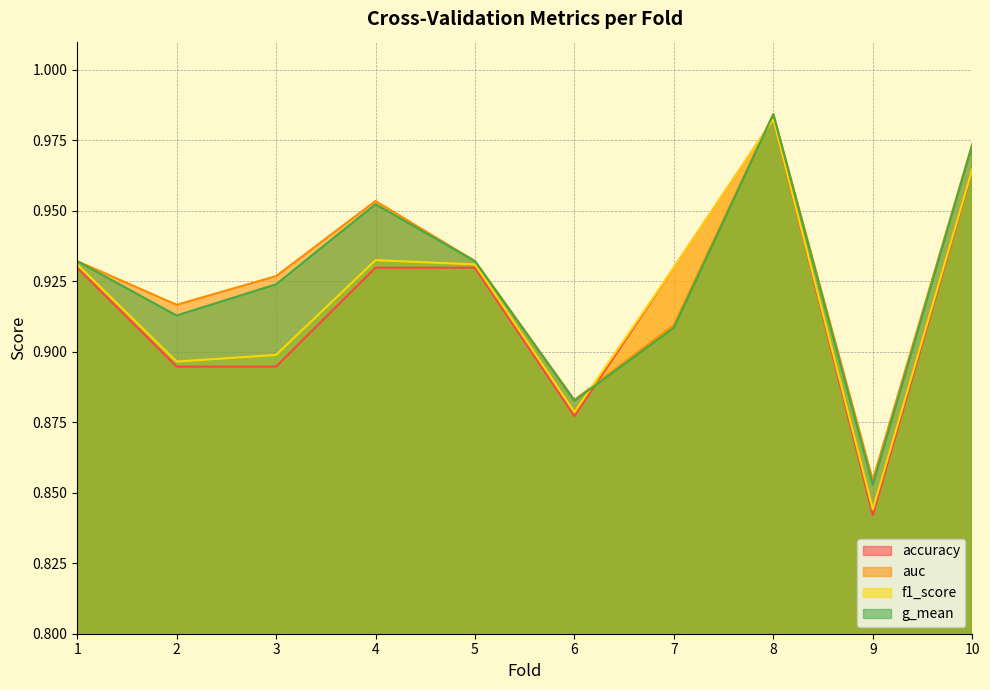

What is the minimum value for f1_score?

0.8